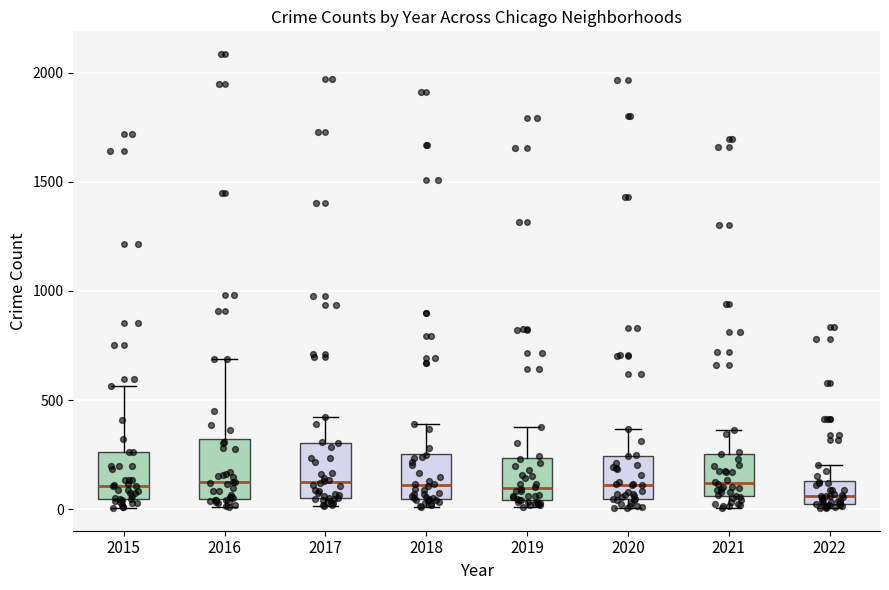

Reading left to right, transcribe this box plot: for each box, give where its median line is, the range the box spans, and where its two whiskers end, as read against the y-axis. The values are not printed on the chart, so give them approximately, as read against the axis.

2015: median 100, box 50 to 250, whiskers 0 to 550
2016: median 150, box 50 to 300, whiskers 0 to 700
2017: median 100, box 50 to 300, whiskers 0 to 400
2018: median 100, box 50 to 250, whiskers 0 to 400
2019: median 100, box 50 to 250, whiskers 0 to 400
2020: median 100, box 50 to 250, whiskers 0 to 350
2021: median 100, box 50 to 250, whiskers 0 to 350
2022: median 50 (just above the box's lower edge), box 50 to 150, whiskers 0 to 200